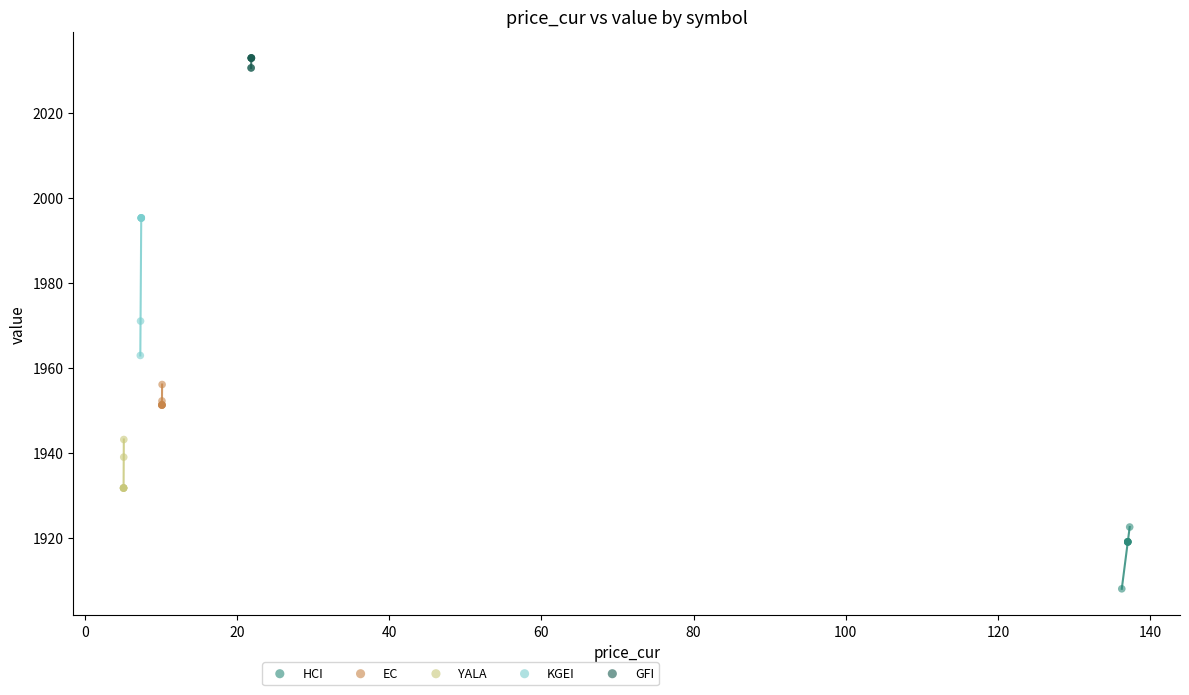

Which series reaches the minimum Y coordinate?

HCI